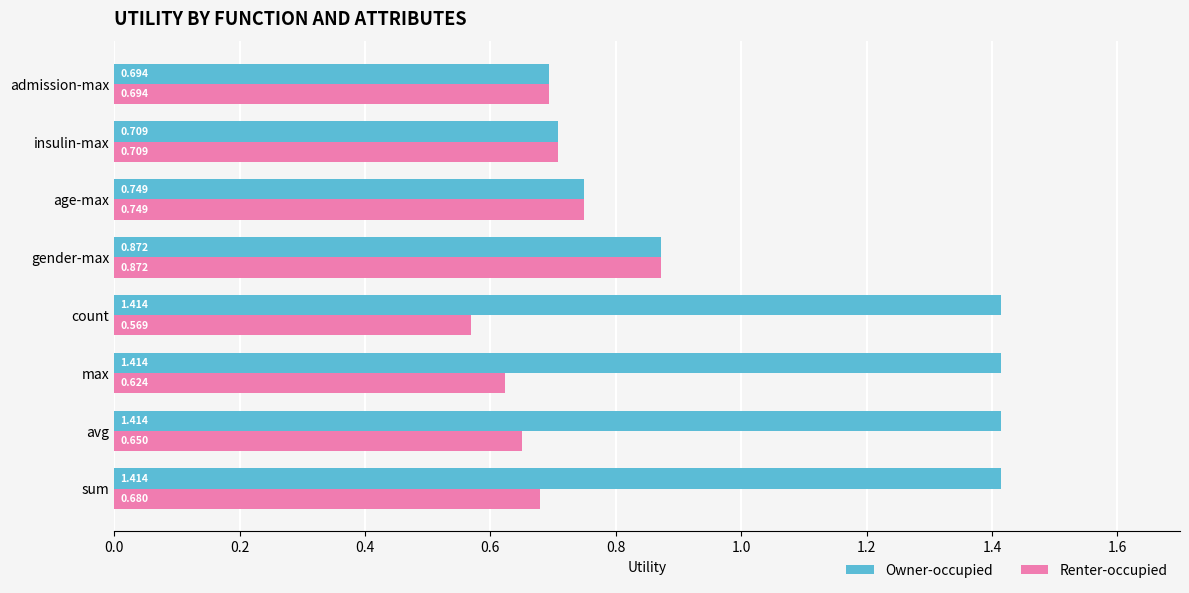

Where is Owner-occupied nearest to the value 1?

gender-max